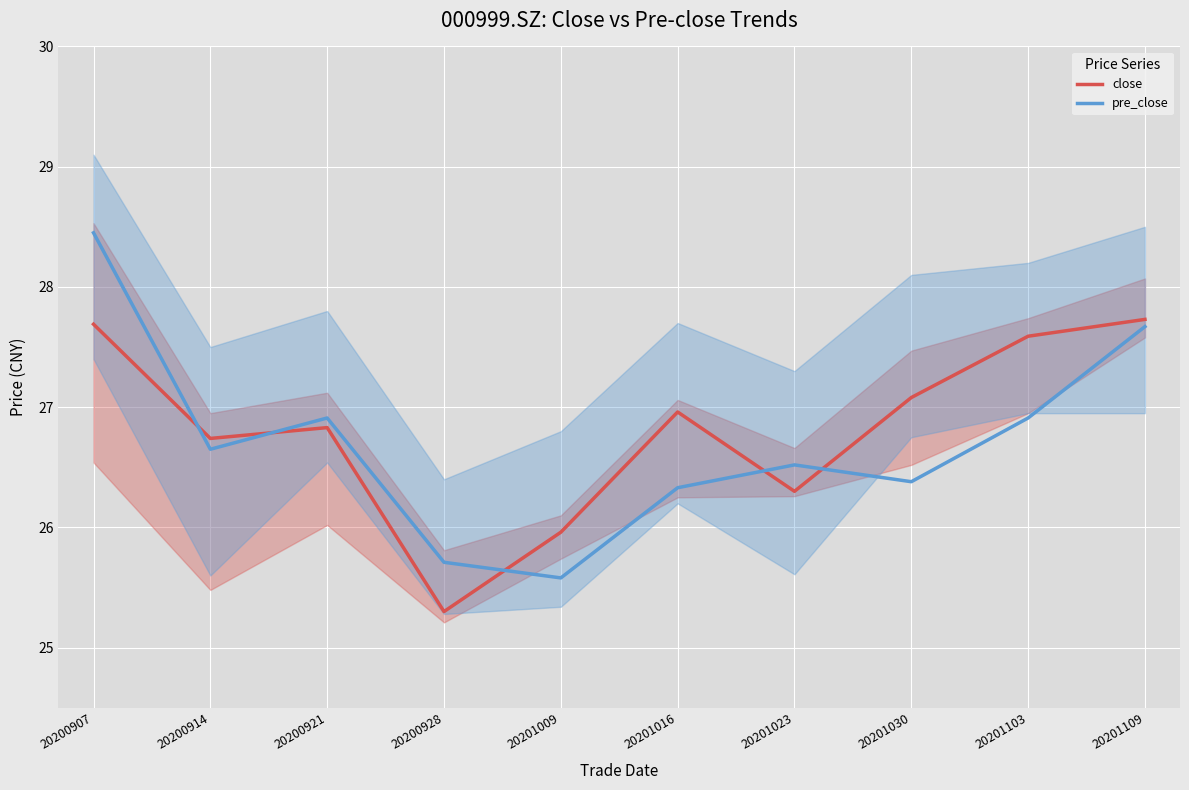

At which category does close reach its first local peak?

20200921